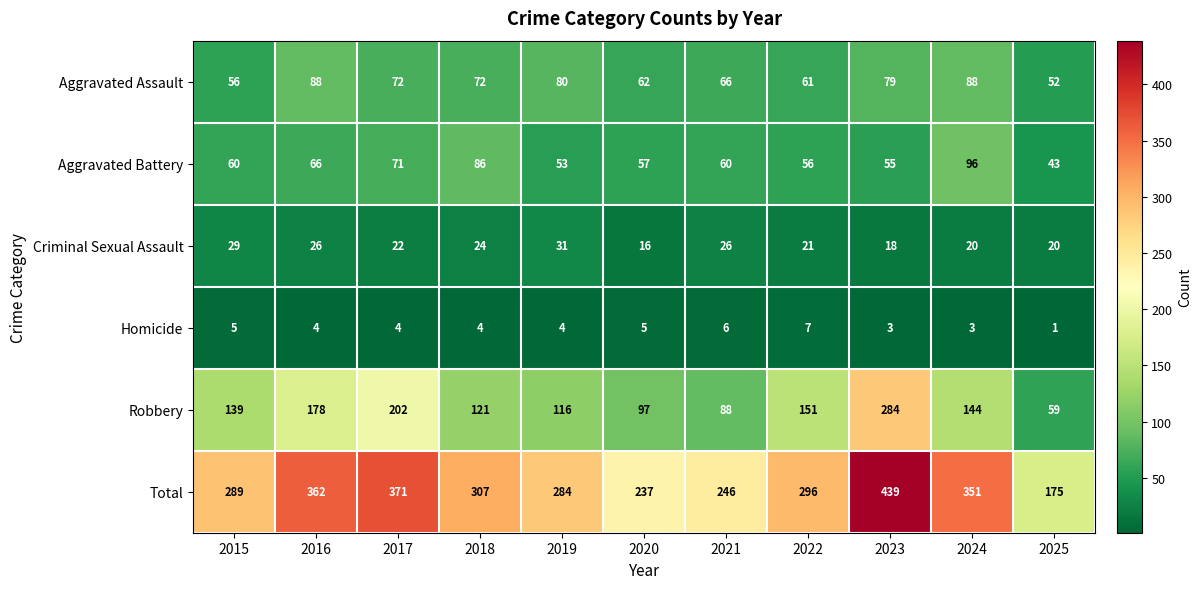

Where is Aggravated Battery nearest to the value 69?

2017